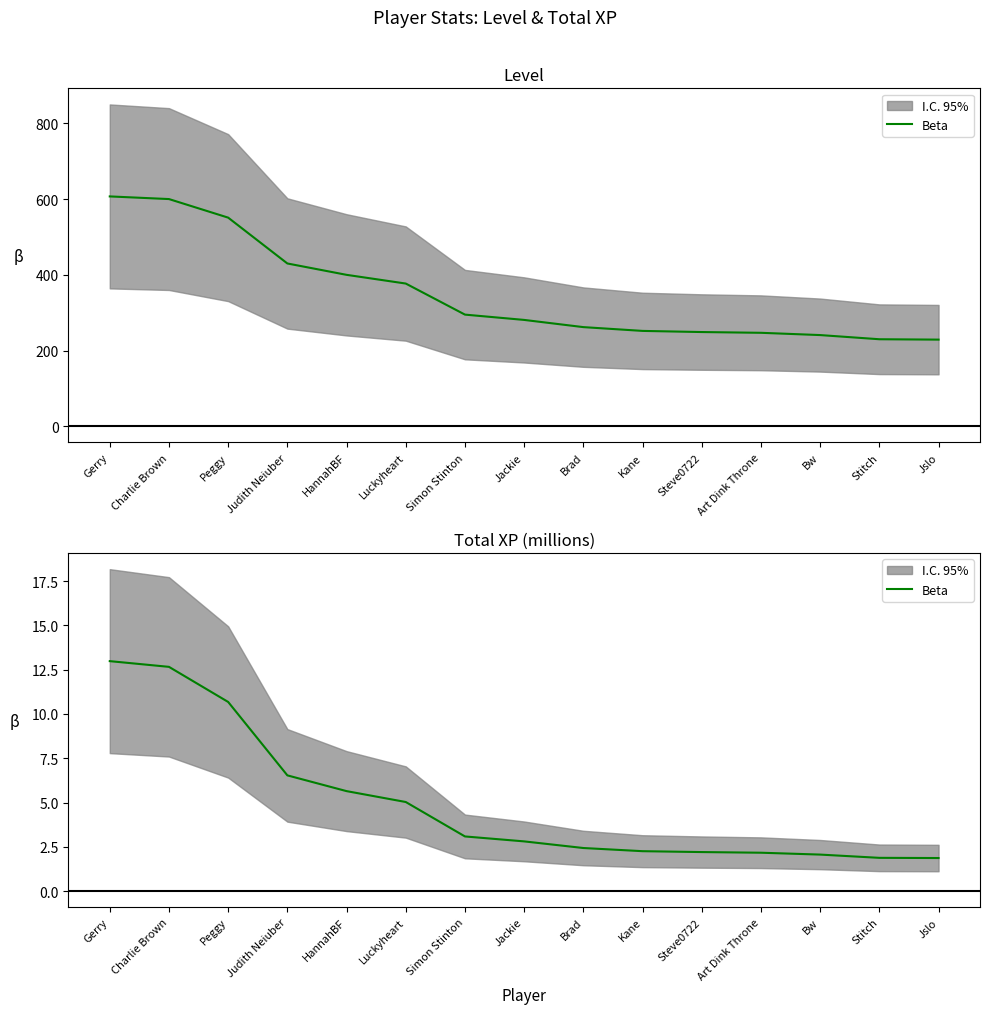

How many values are below 2?

2